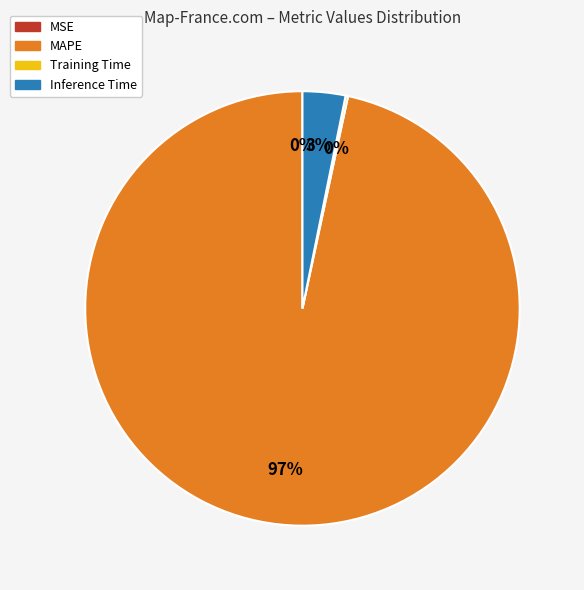

To the nearest percent, what is the average slice percentage?

25%